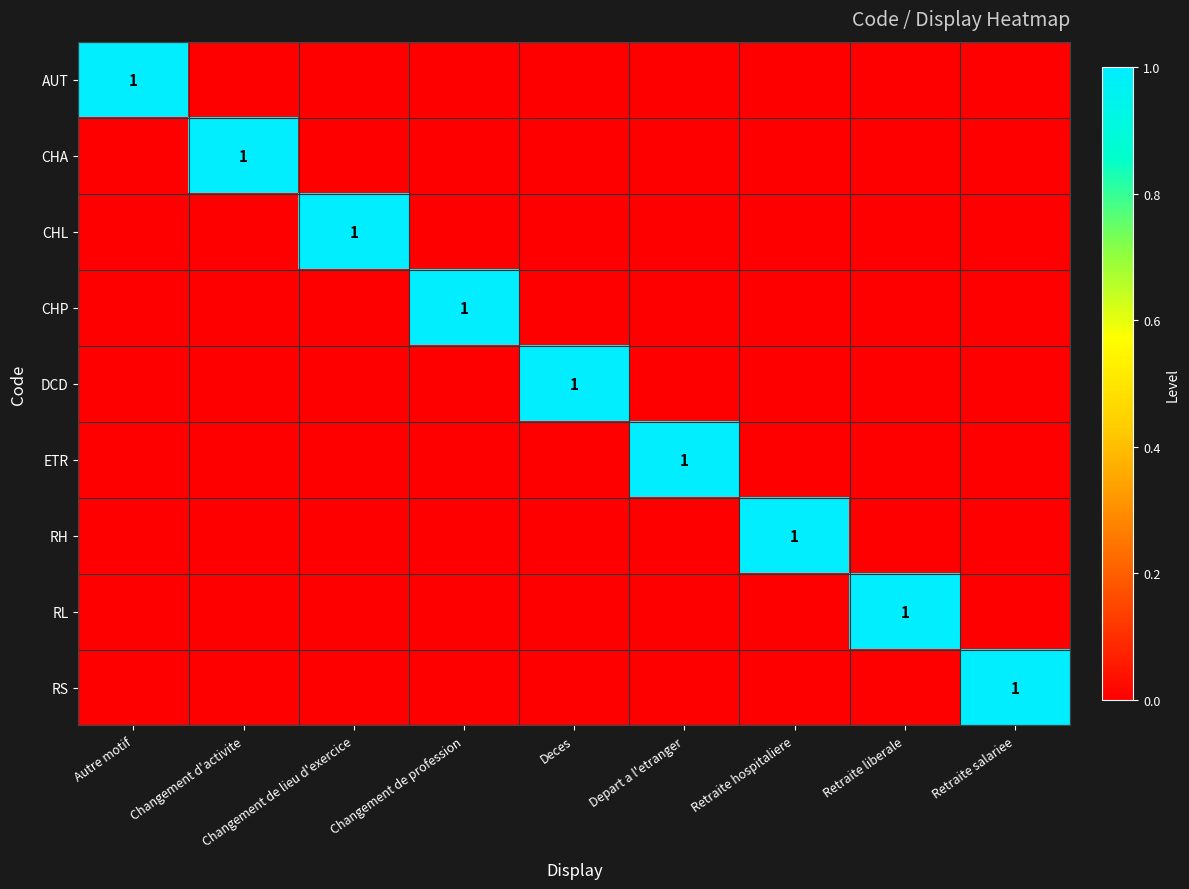

What is the difference between the highest and lowest values at Retraite hospitaliere?

1